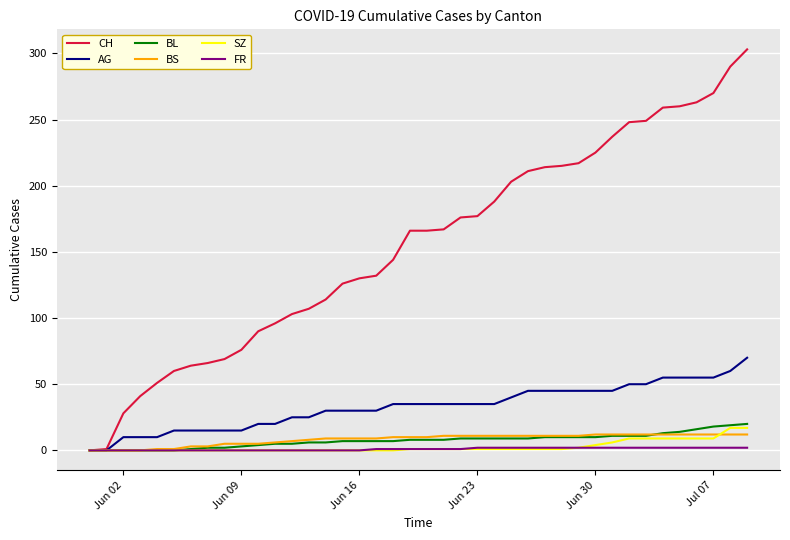

How many categories are shown in the chart?

40